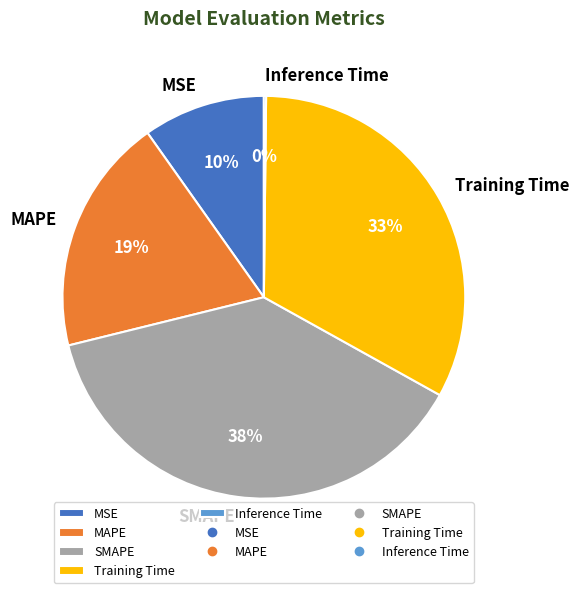

What percentage is the Training Time slice, to the nearest percent?

33%